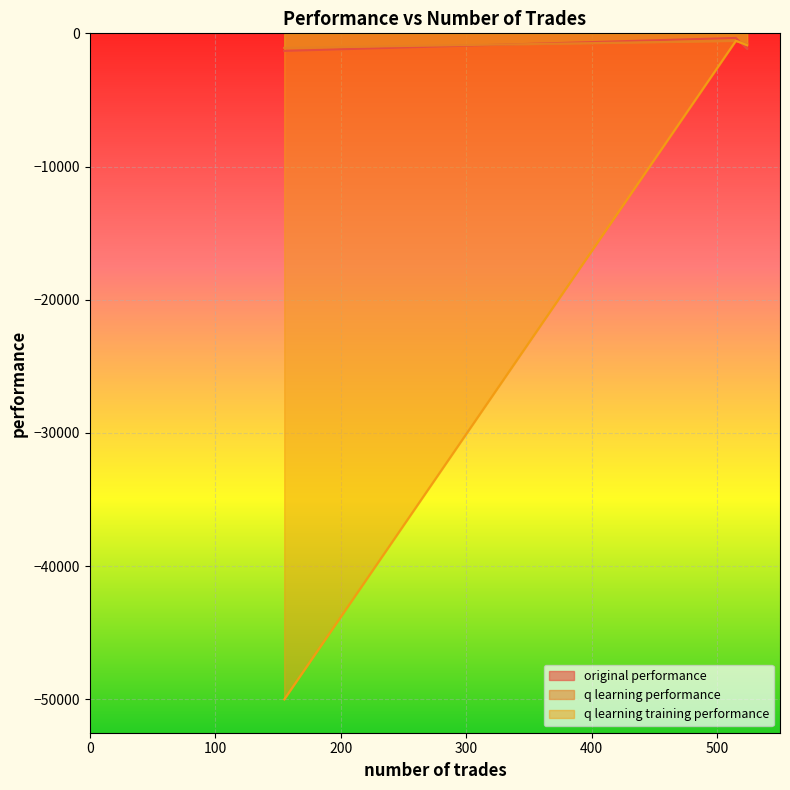

At how many categories does at least one series exceed -20896?

3